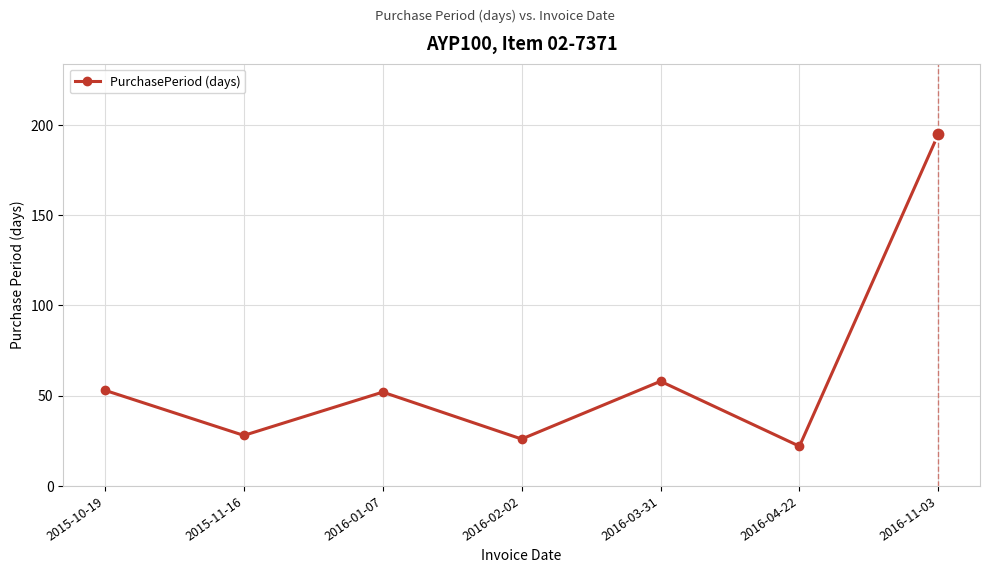

What is the average value?

62